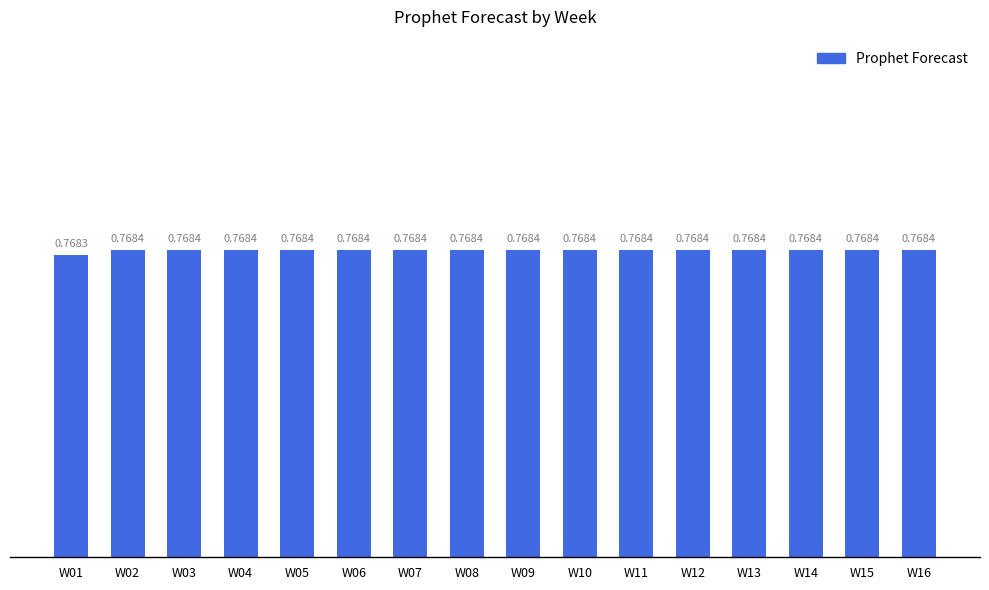

What is the sum of the values at W15 and W04?

1.5